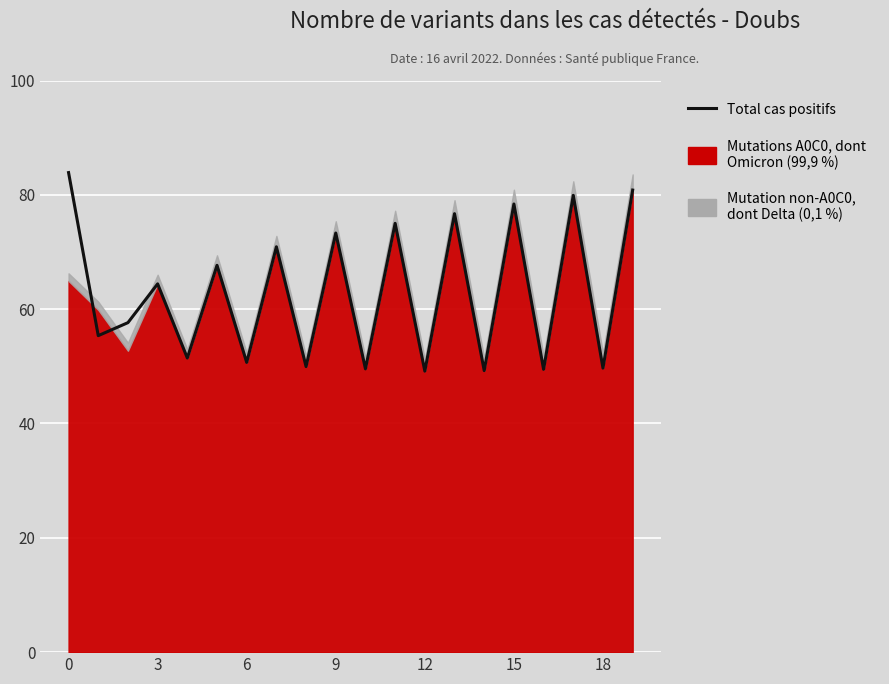

Reading right to left, extract all data points from this chart.

80.8	49.7	79.9	49.5	78.4	49.2	76.7	49.2	75.0	49.6	73.3	49.9	70.9	50.7	67.7	51.5	64.4	57.6	55.4	83.9